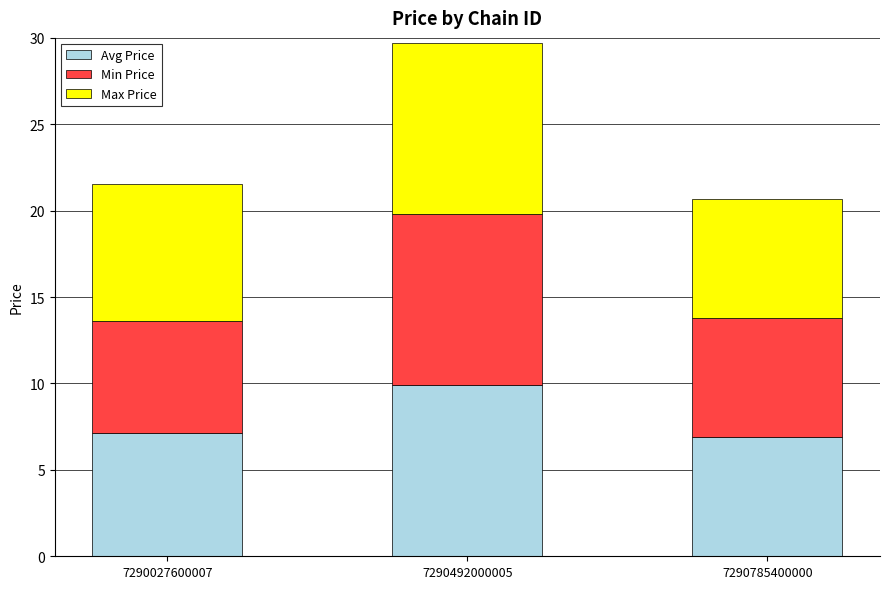

Reading left to right, list the values for the Avg Price series.

7290027600007=7.1	7290492000005=9.9	7290785400000=6.9